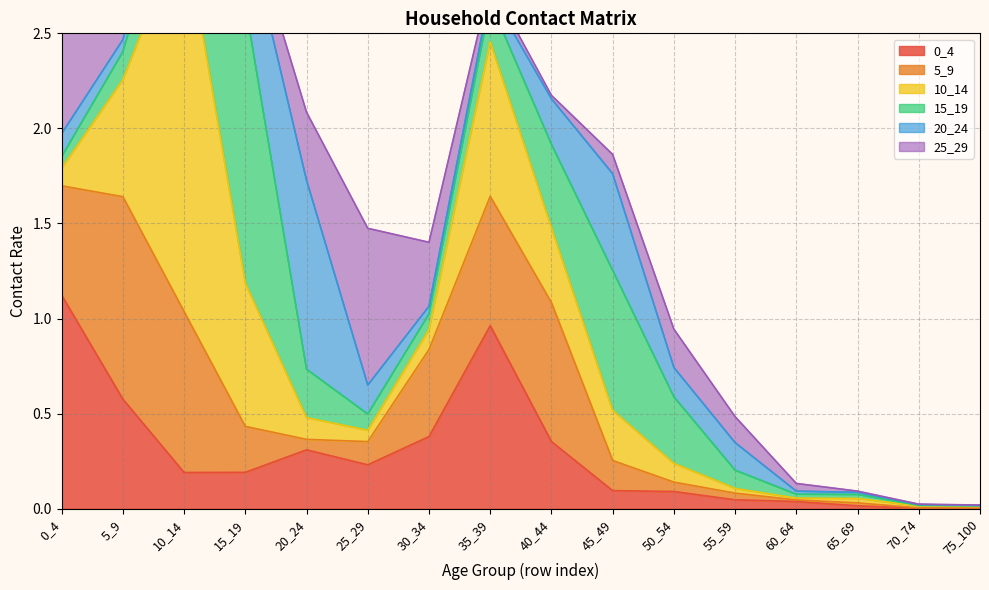

How many data points does each series have?

16